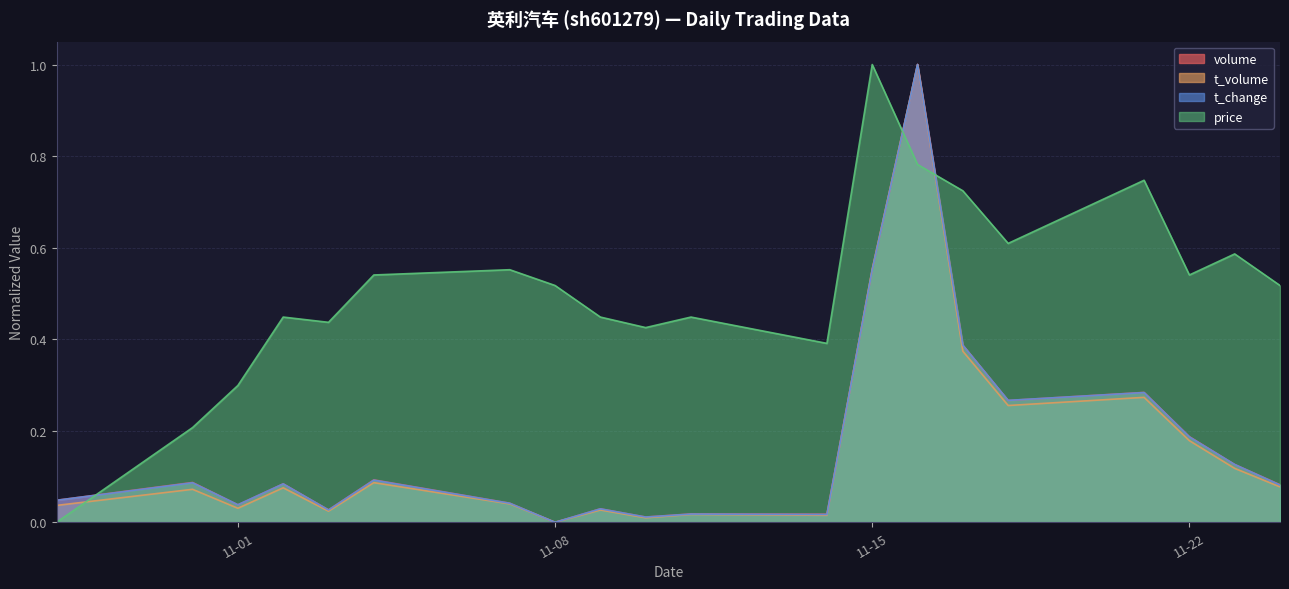

True or false: price and volume cross at least once.

True